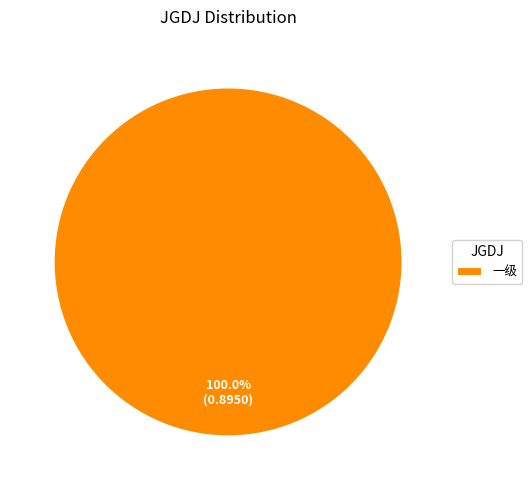

Rank the categories by value from lowest to highest.

一级